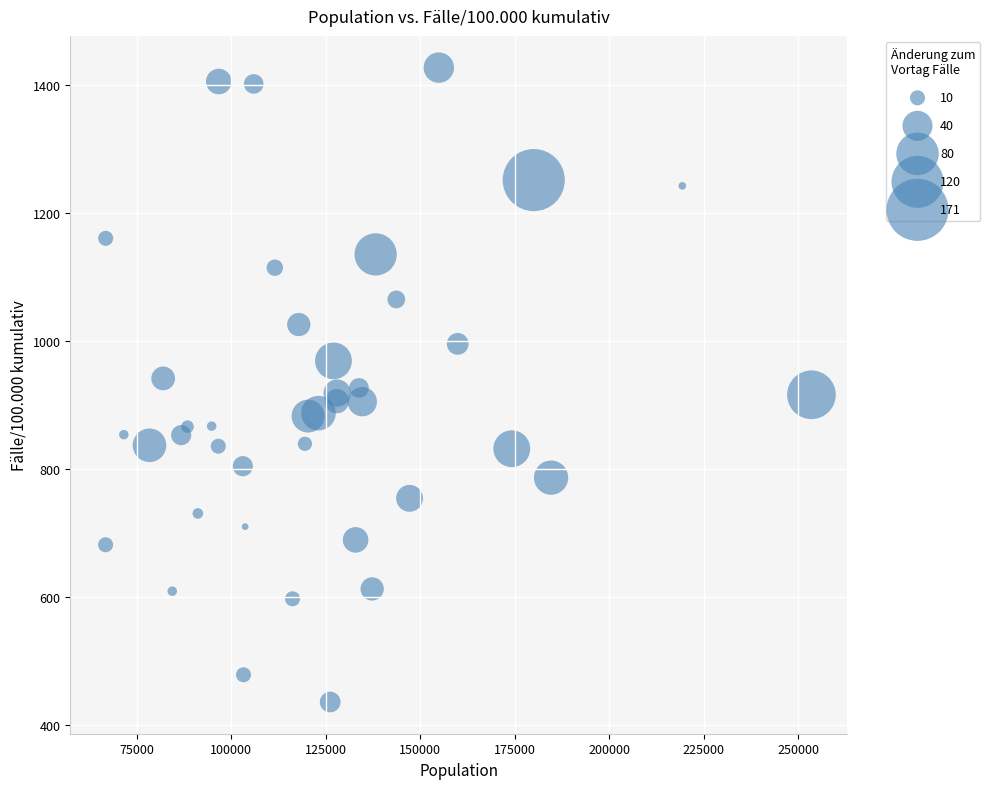

What is the range of X values (max minus min)?

186725.0